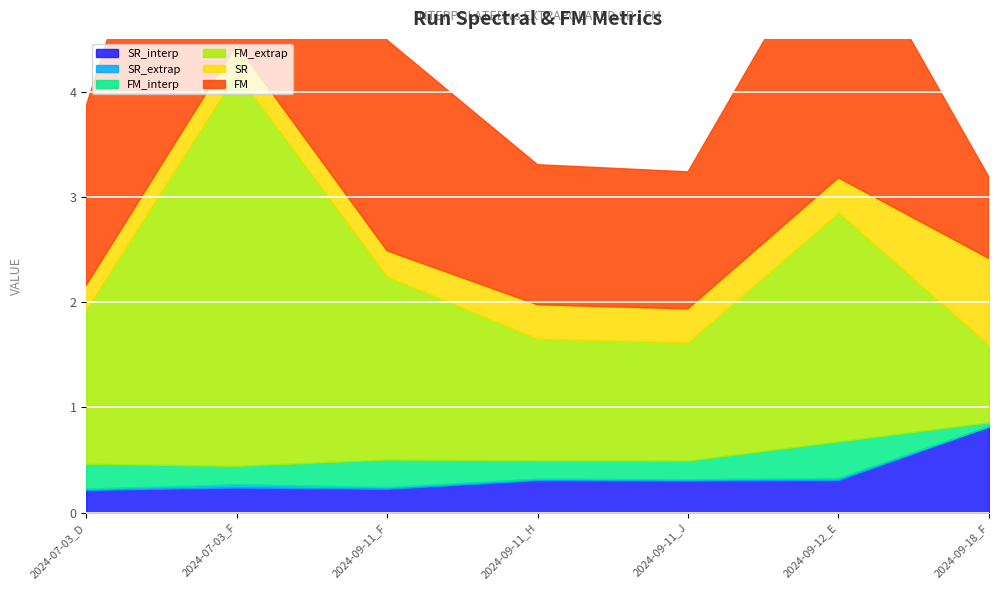

Which series ends up on top after the final intersection of SR_interp and FM_interp?

SR_interp